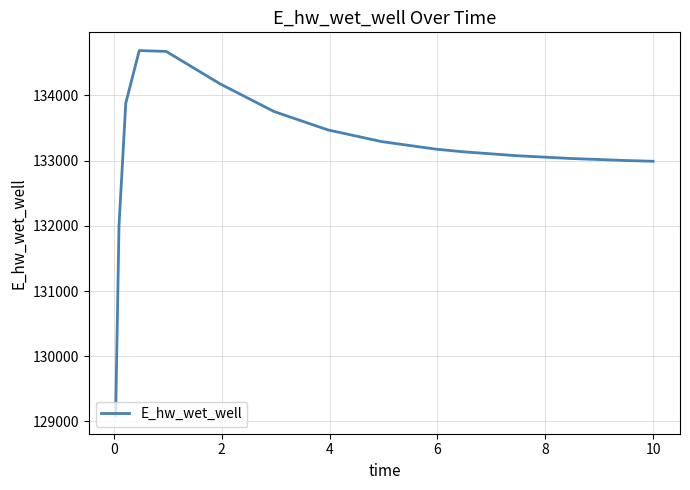

Is this an area chart (filled region under the line)?

No